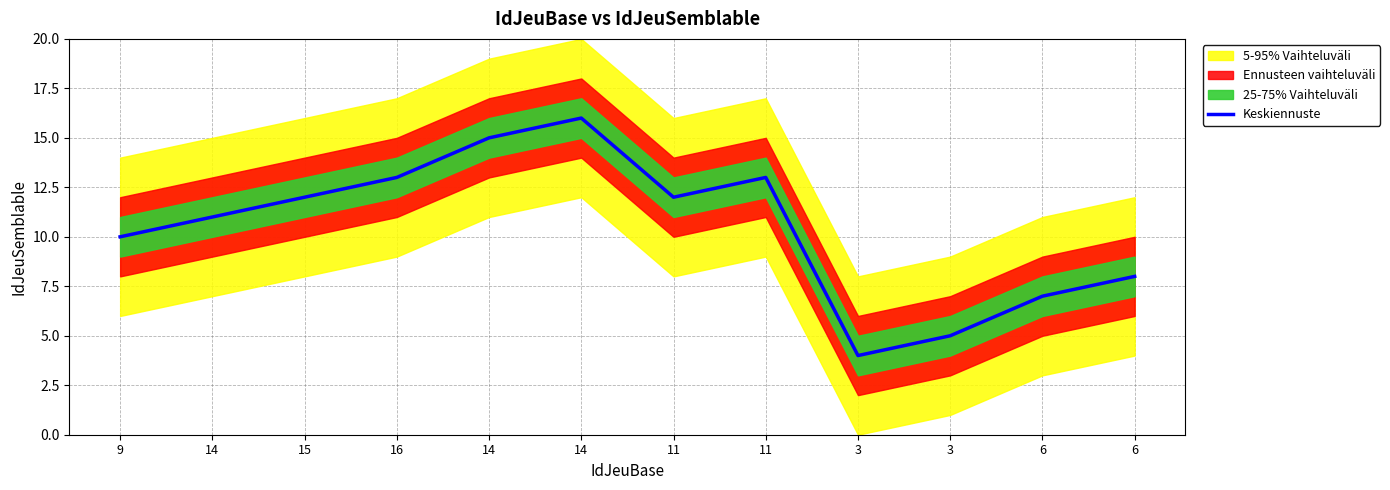

Rank the categories by value from highest to lowest.

14, 14, 16, 11, 15, 11, 14, 9, 6, 6, 3, 3